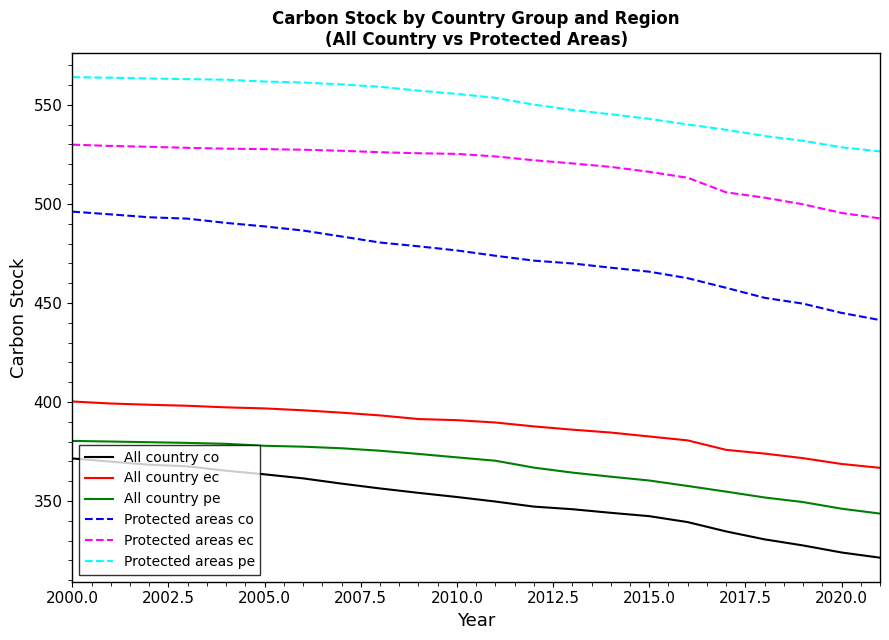

What is the difference between the maximum and minimum values in the Protected areas co series?

54.7